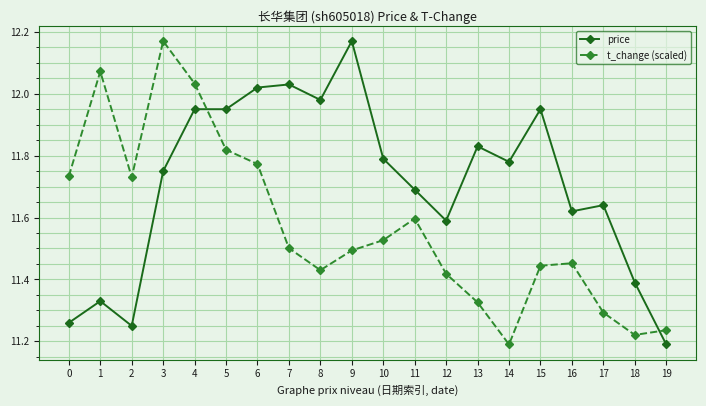

Which series has the largest total across all categories?

price